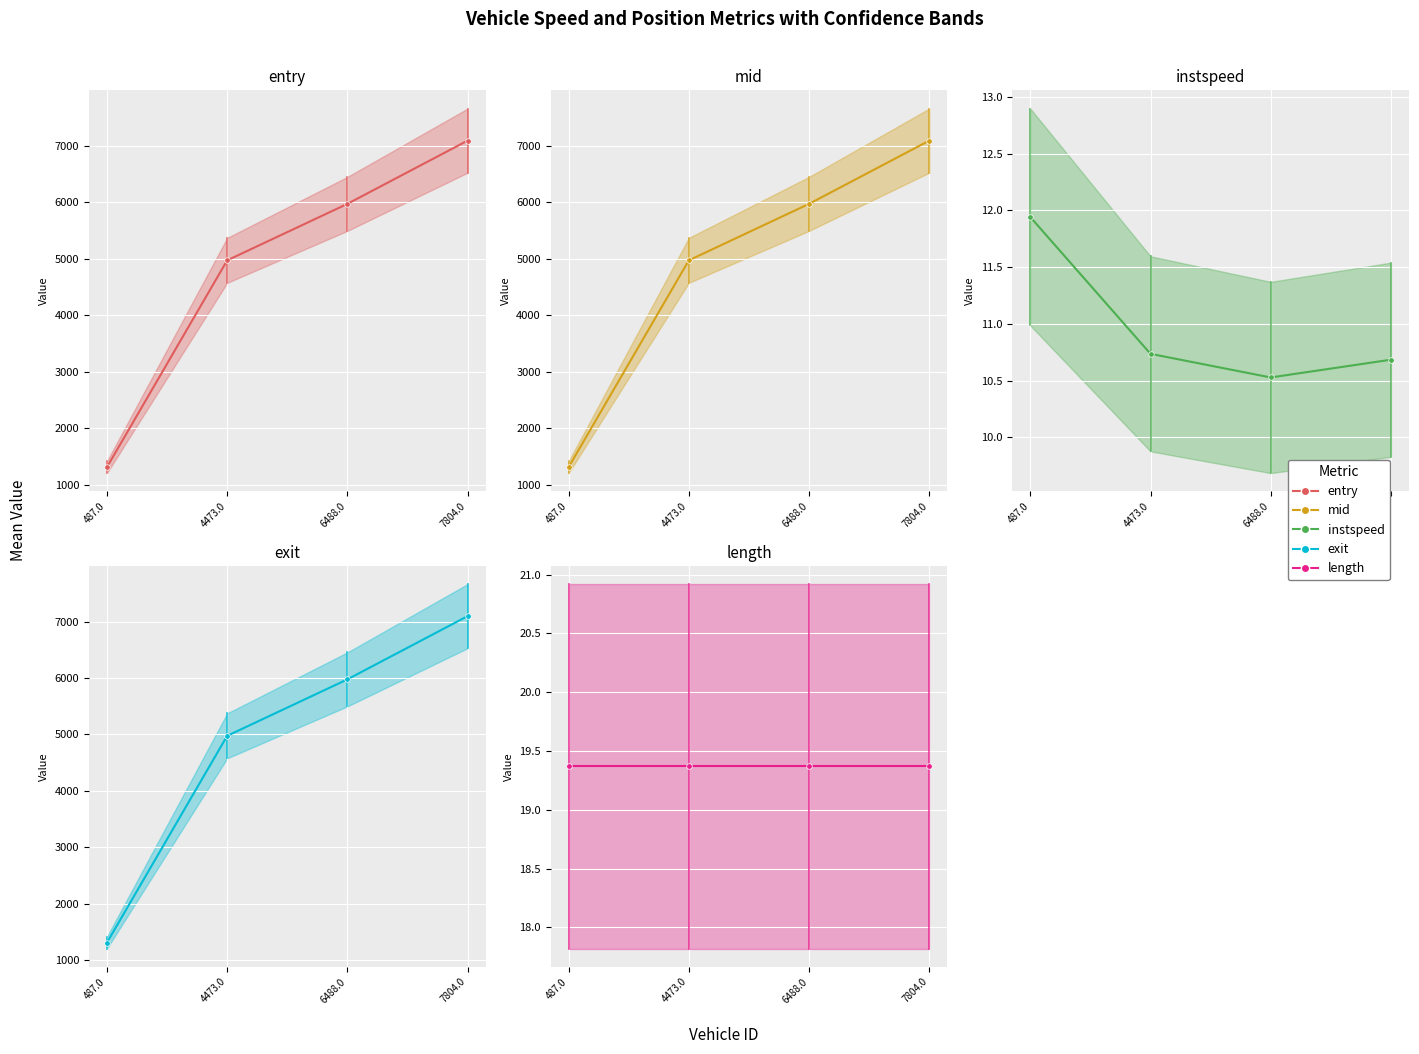

What is the difference between the mid values at 6488.0 and 4473.0?

1000.0